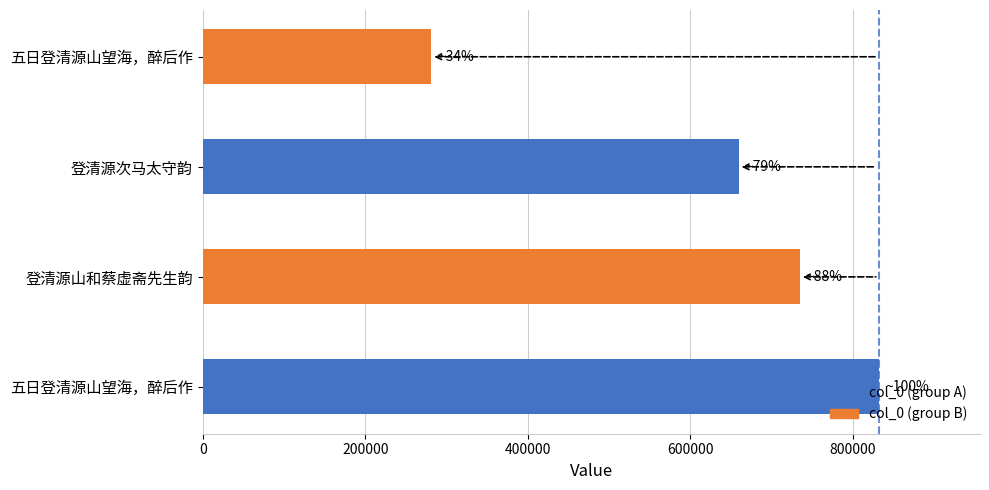

The chart shows a value of 831439 at 五日登清源山望海，醉后作. True or false?

True